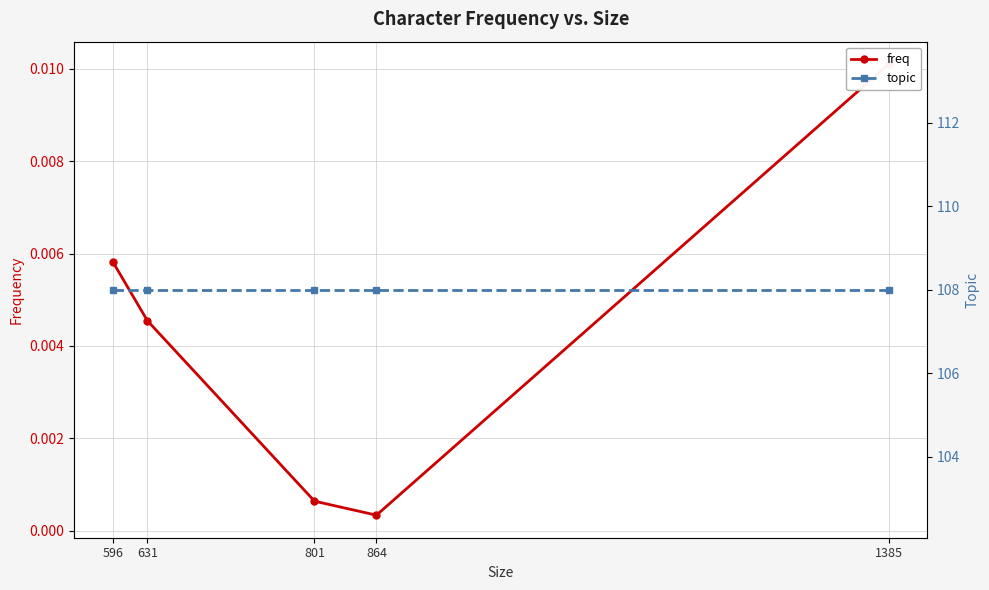

Rank the series by their maximum value, from highest to lowest.

topic, freq